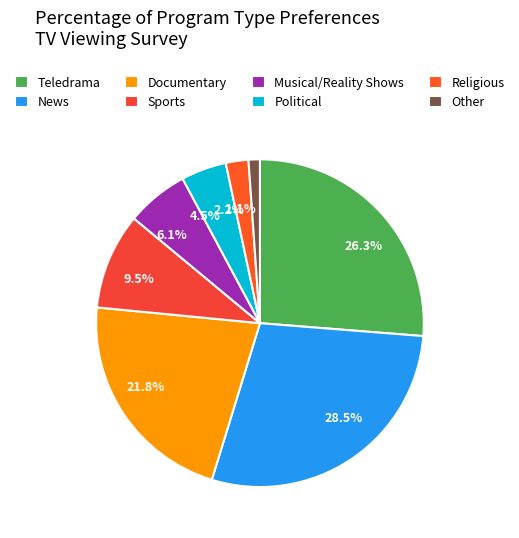

What percentage is the Documentary slice, to the nearest percent?

22%